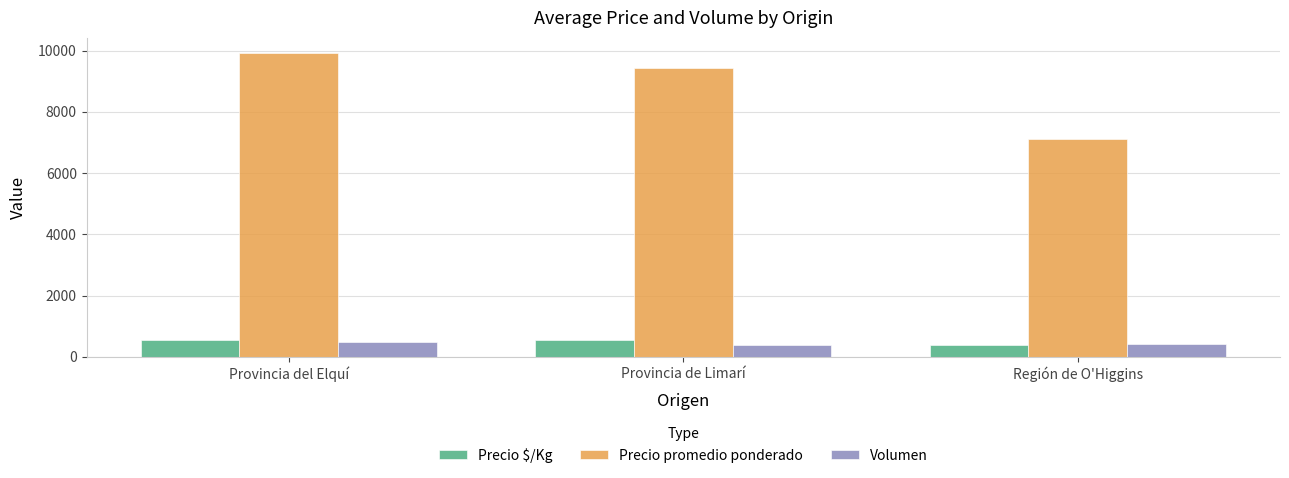

True or false: Precio promedio ponderado has a value of 9431 at Provincia de Limarí.

True